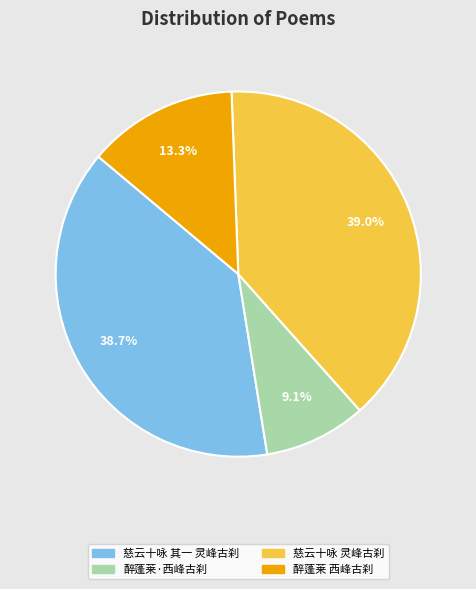

To the nearest percent, what portion does 醉蓬莱·西峰古刹 represent?

9%